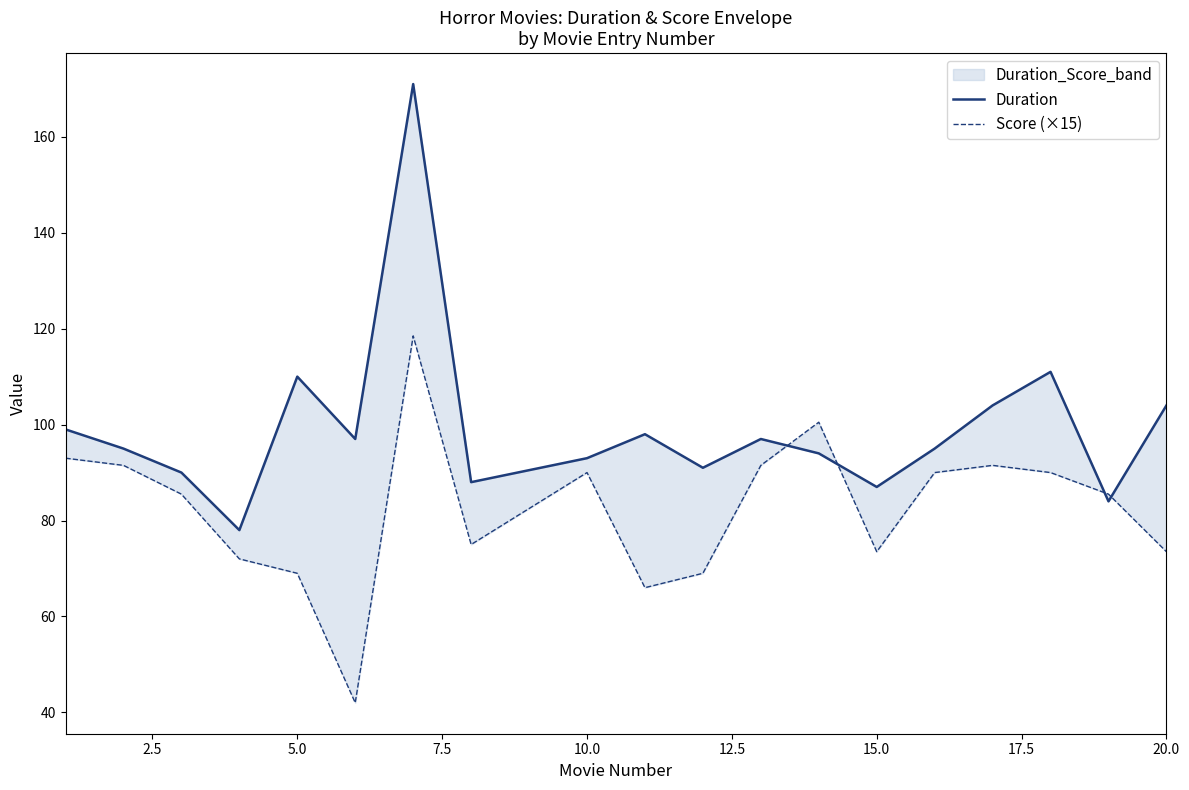

How many values in the Duration series exceed 95?

9